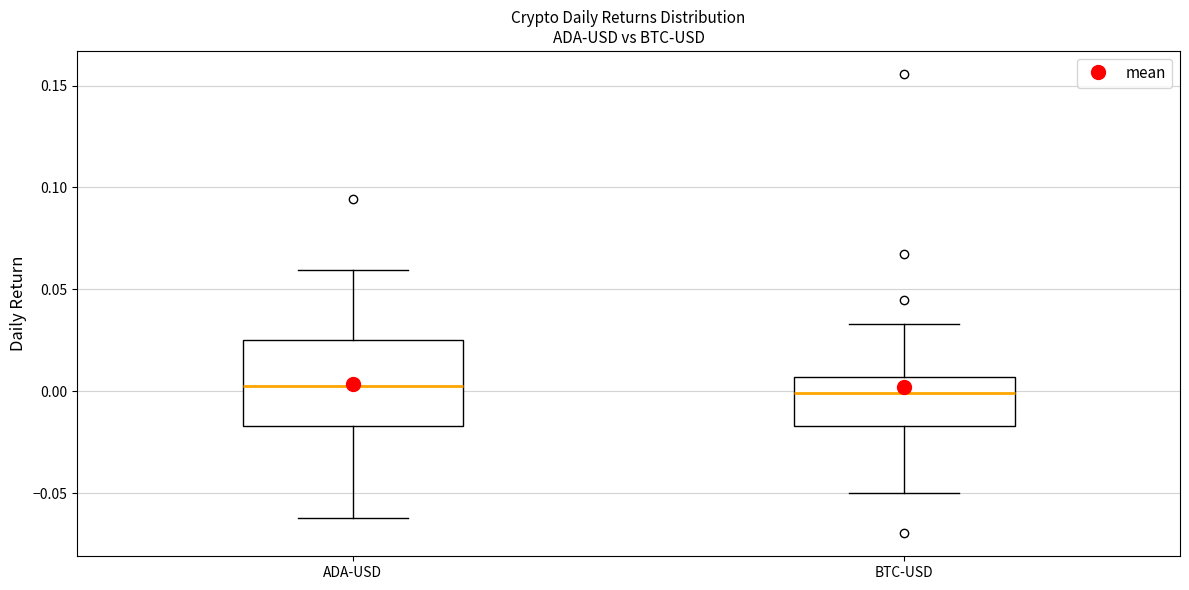

Reading left to right, read every box against the y-axis: the position of its median line, the range the box covers, and the ends of its whiskers. The values are not printed on the chart, so give them approximately, as read against the axis.

ADA-USD: median 0.005, box -0.015 to 0.025, whiskers -0.060 to 0.060
BTC-USD: median 0.000, box -0.015 to 0.005, whiskers -0.050 to 0.035